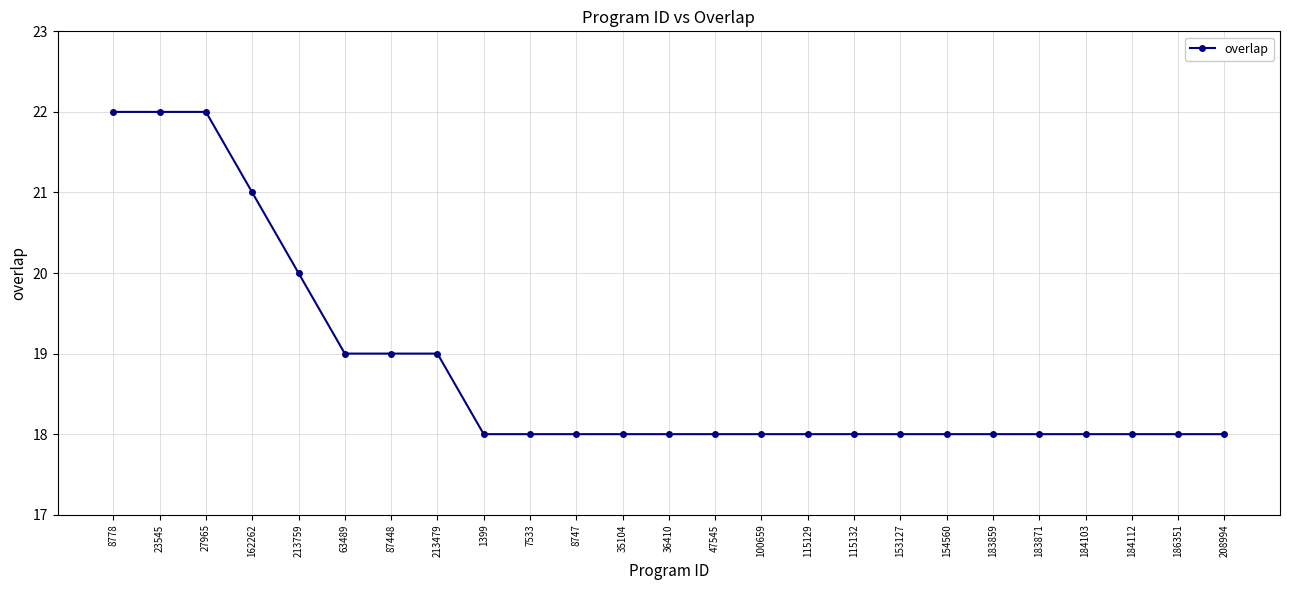

What is the difference between the second highest and minimum values?

4